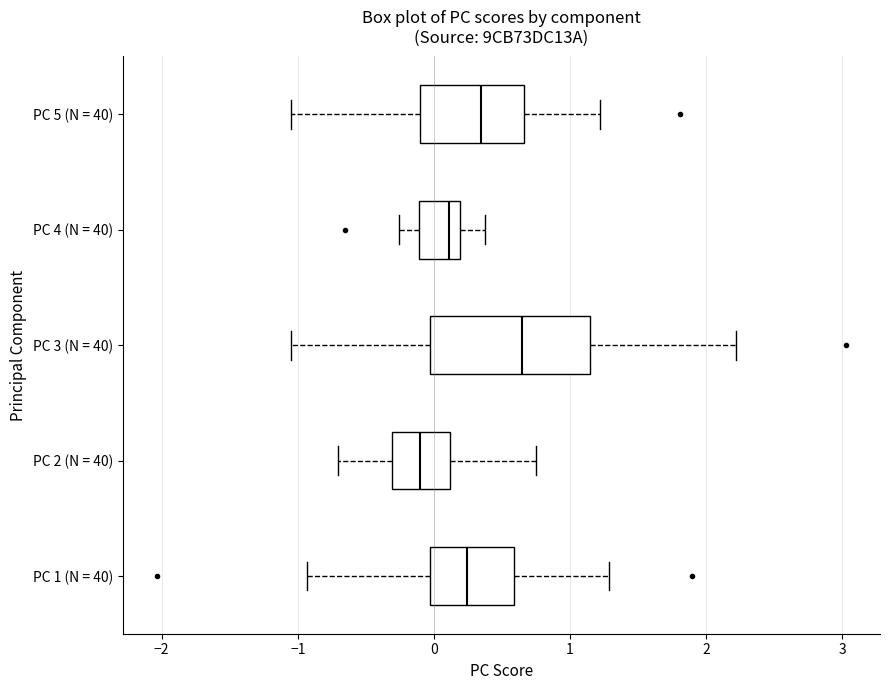

Which box is the widest, from its left edge to its right edge?

PC 3 (N = 40)